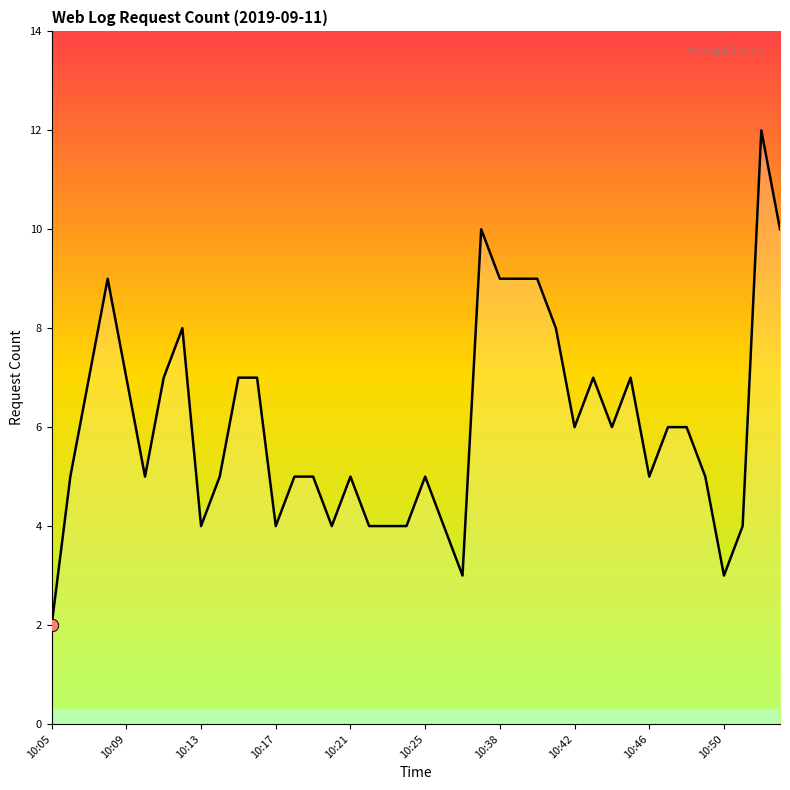

What is the difference between the maximum and minimum values?

10